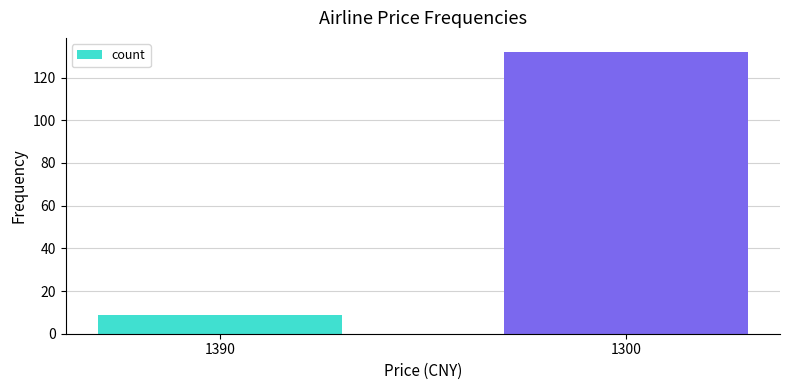

How many distinct data groups are displayed?

1